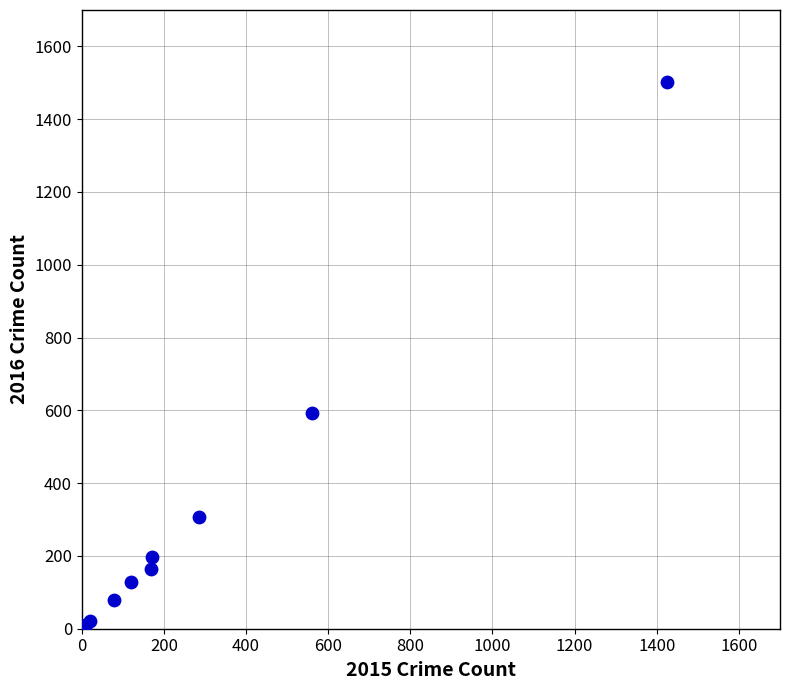

What Y value in the scatter plot is closest to 752?

594